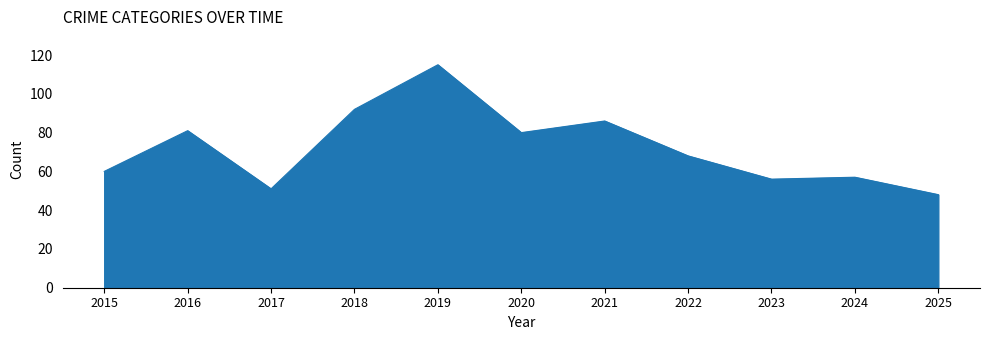

Between 2017 and 2016, which is larger?

2016